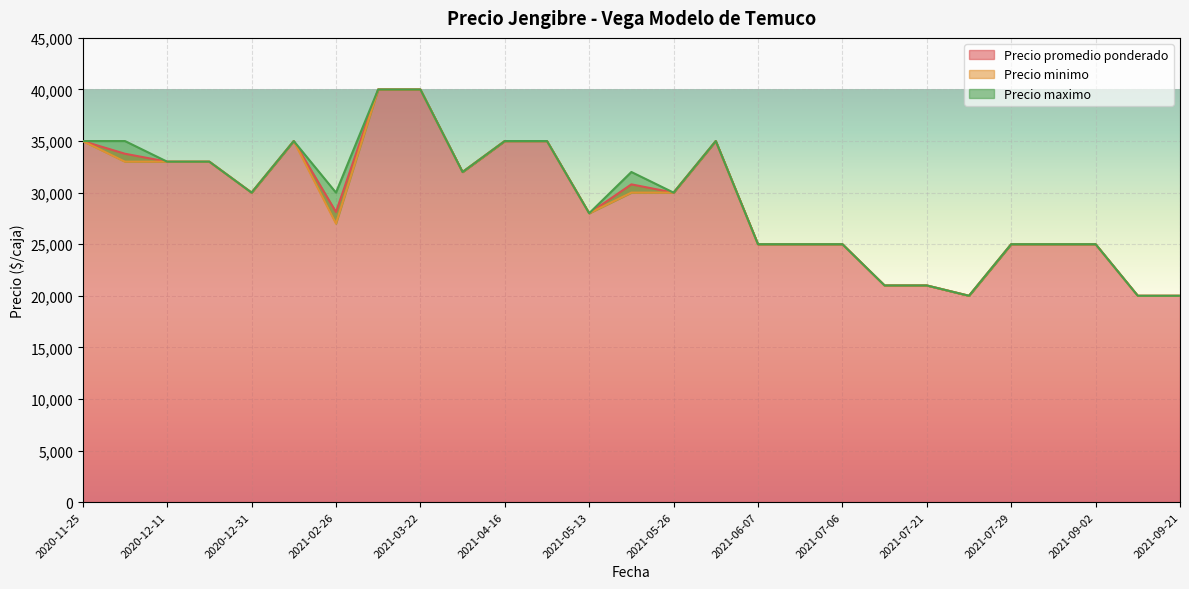

Does the chart display data point markers on the line(s)?

No